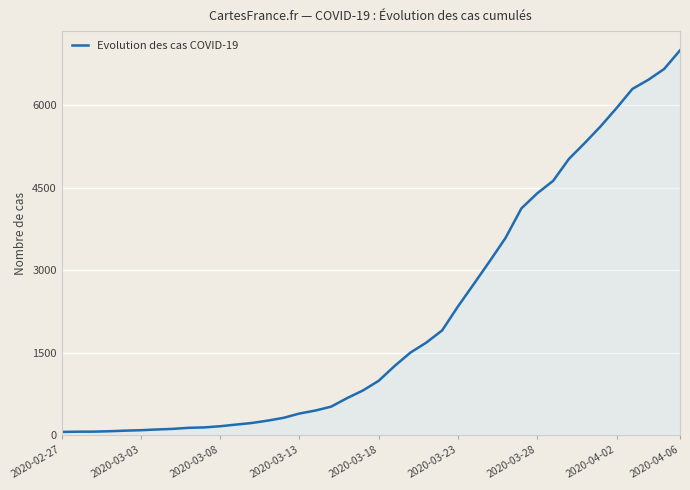

What is the difference between the maximum and second lowest values?

6927